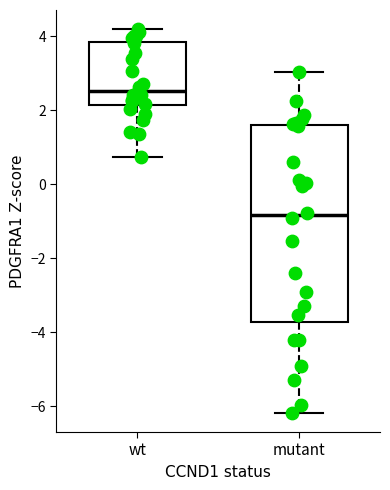

Where is the upper edge of the box for mutant on the y-axis? The values are not printed on the chart, so give them approximately, as read against the axis.

1.6